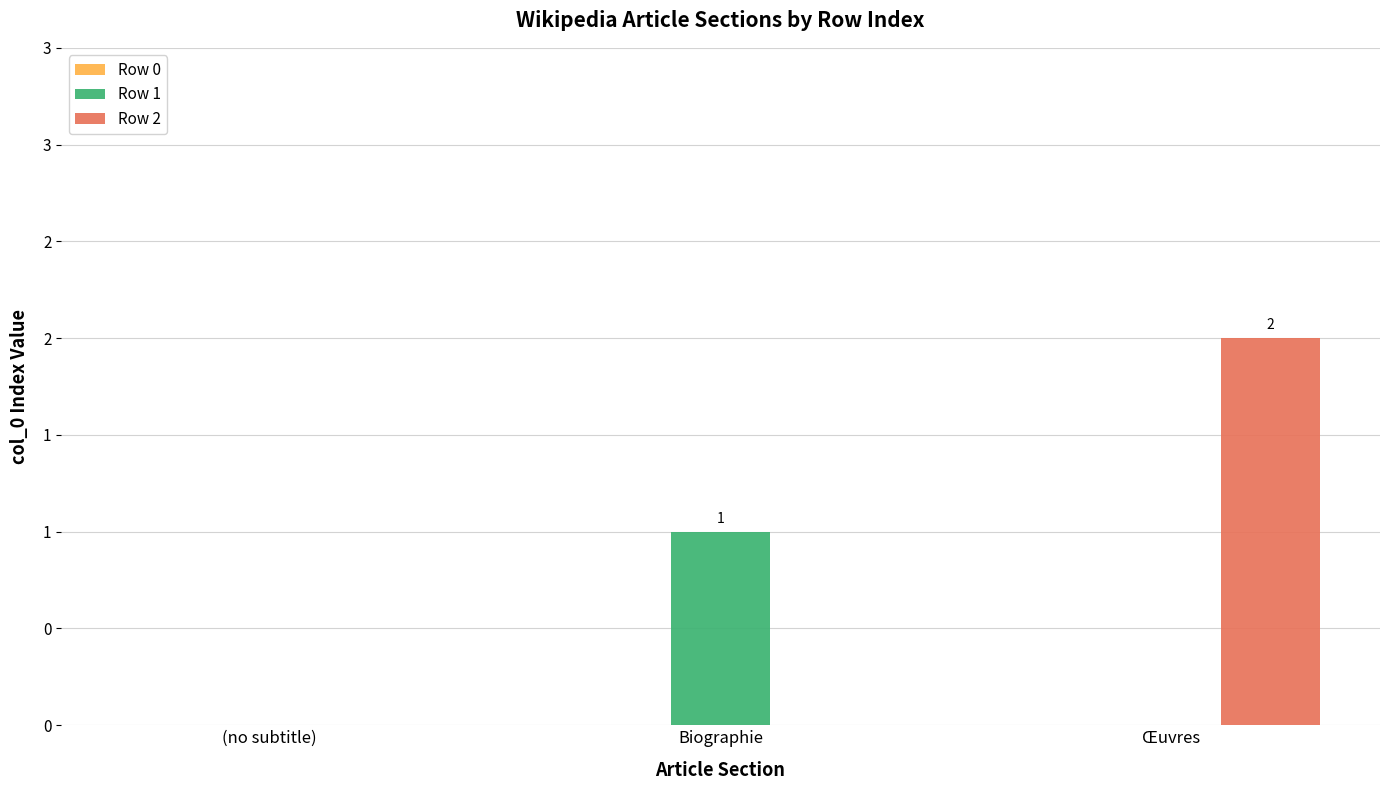

What is the sum of all Row 2 values?

2